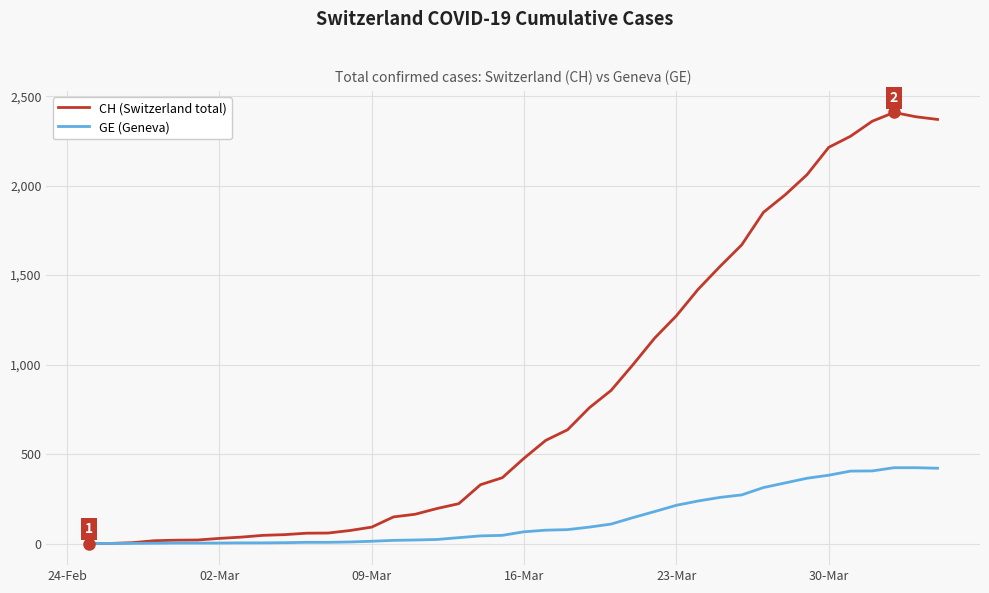

List the series in order of their peak value, highest first.

CH (Switzerland total), GE (Geneva)